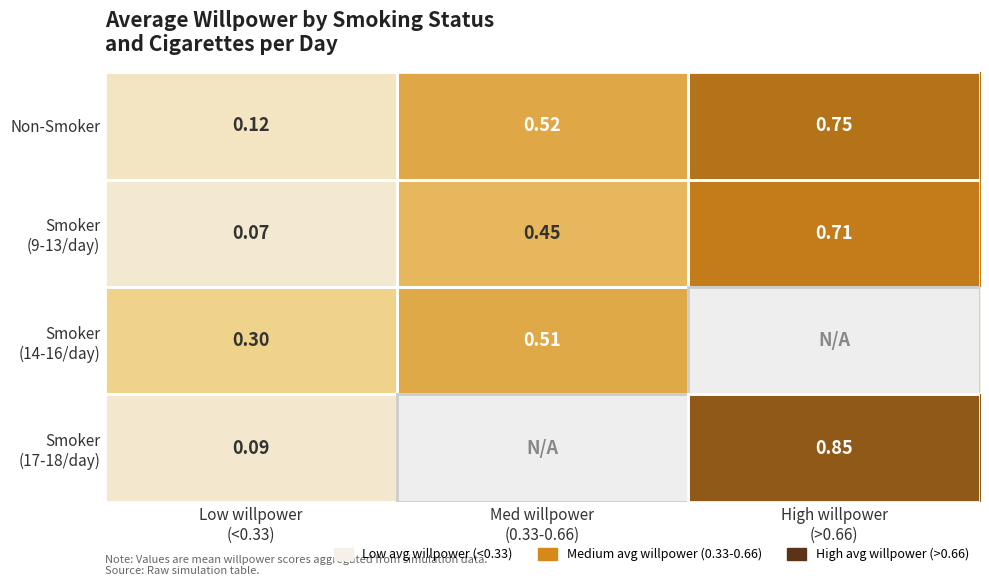

How many distinct data groups are displayed?

4